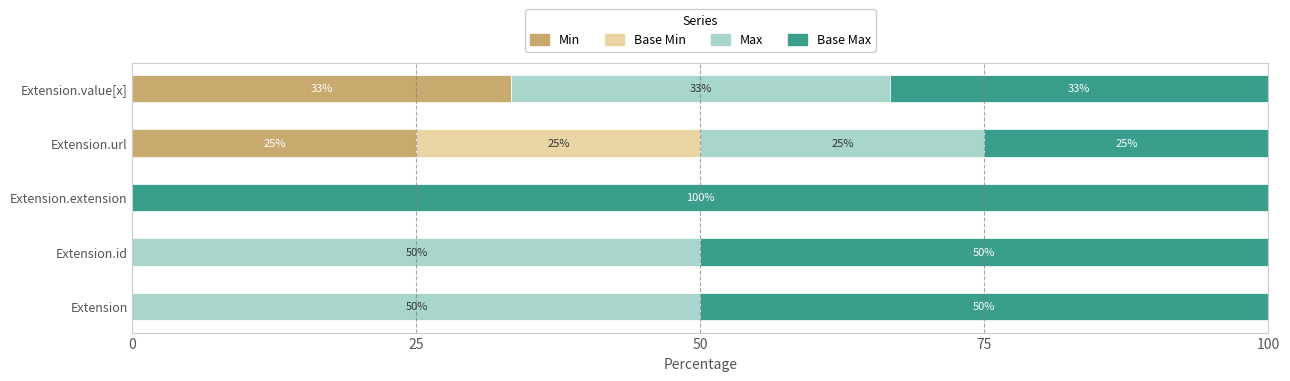

True or false: Min has a value of 6.9 at Extension.url.

False